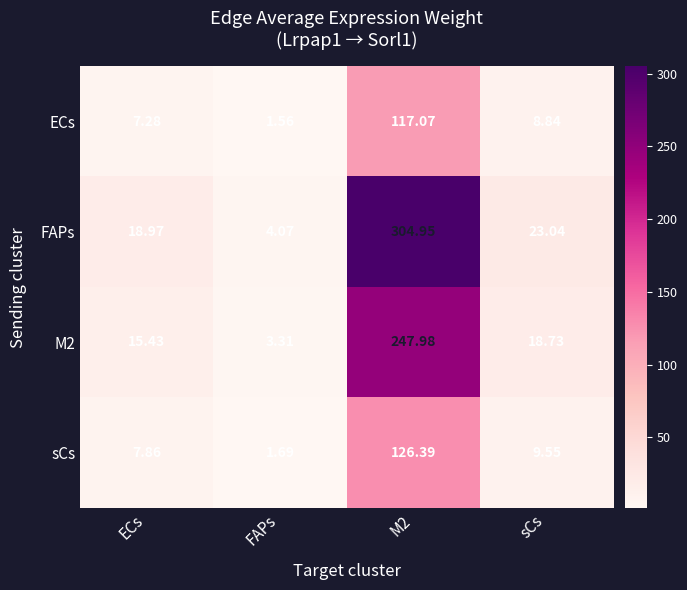

At which label does M2 reach its minimum?

FAPs